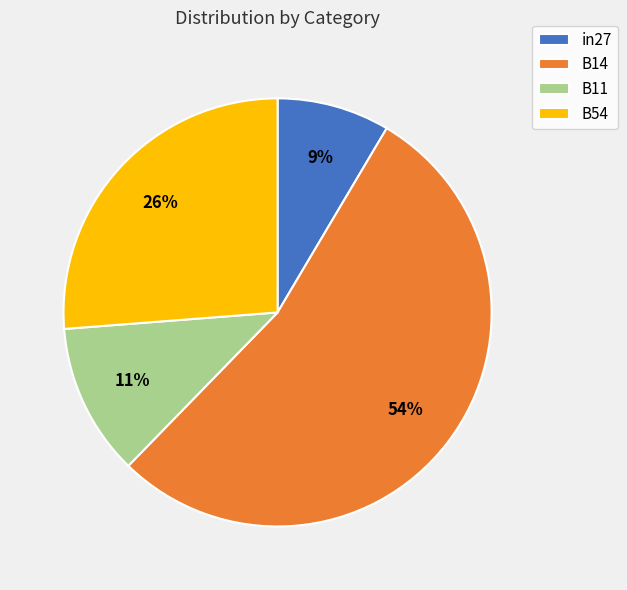

Count the number of slices in the pie.

4